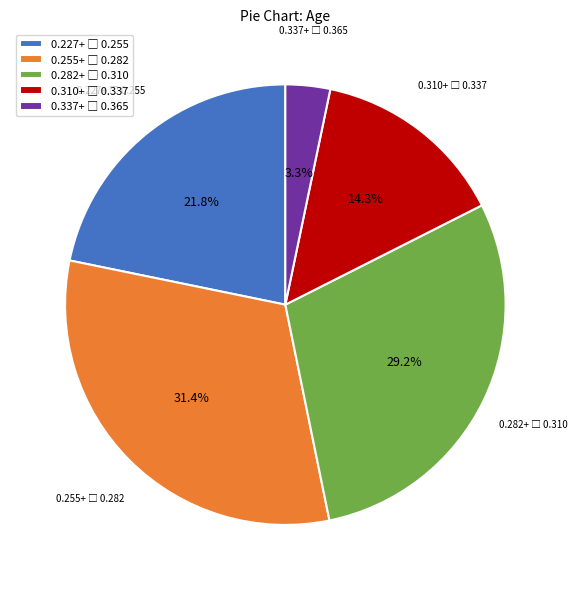

Count the number of slices in the pie.

5